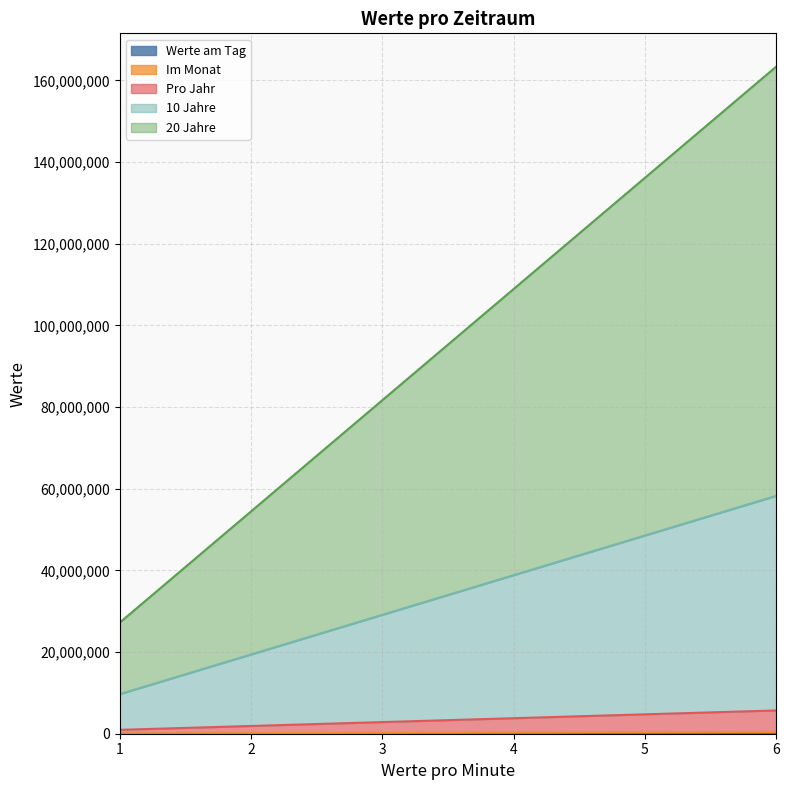

Reading left to right, what are all the values shown in this chart?

Werte am Tag: 1=2400	2=4800	3=7200	4=9600	5=12000	6=14400
Im Monat: 1=74400	2=148800	3=223200	4=297600	5=372000	6=446400
Pro Jahr: 1=950400	2=1900800	3=2851200	4=3801600	5=4752000	6=5702400
10 Jahre: 1=9710400	2=19420800	3=29131200	4=38841600	5=48552000	6=58262400
20 Jahre: 1=27230400	2=54460800	3=81691200	4=108921600	5=136152000	6=163382400